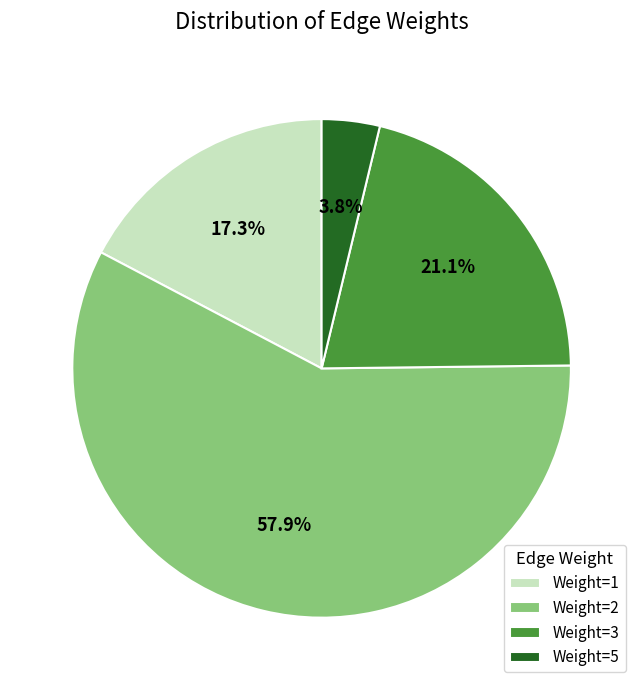

What percentage is the Weight=5 slice, to the nearest percent?

4%